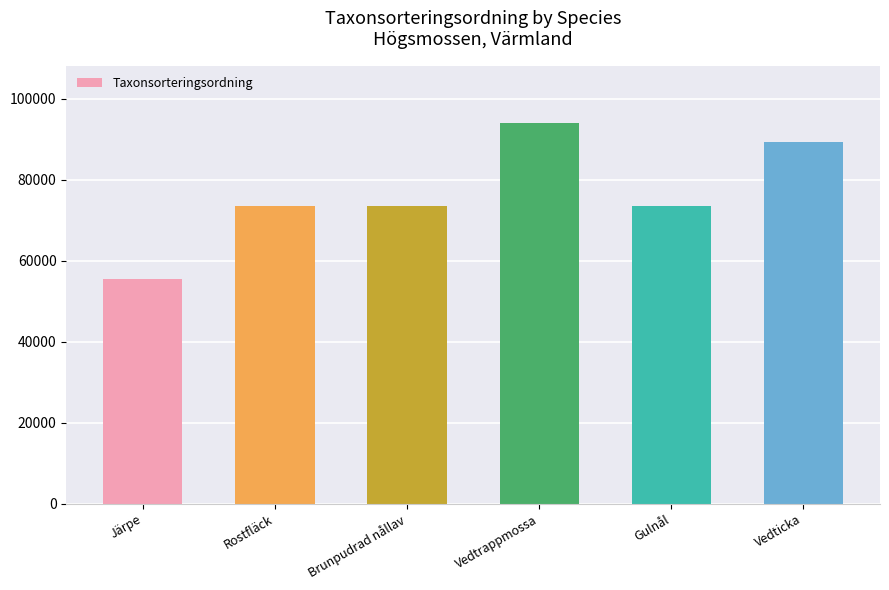

Between Rostfläck and Vedticka, which is larger?

Vedticka